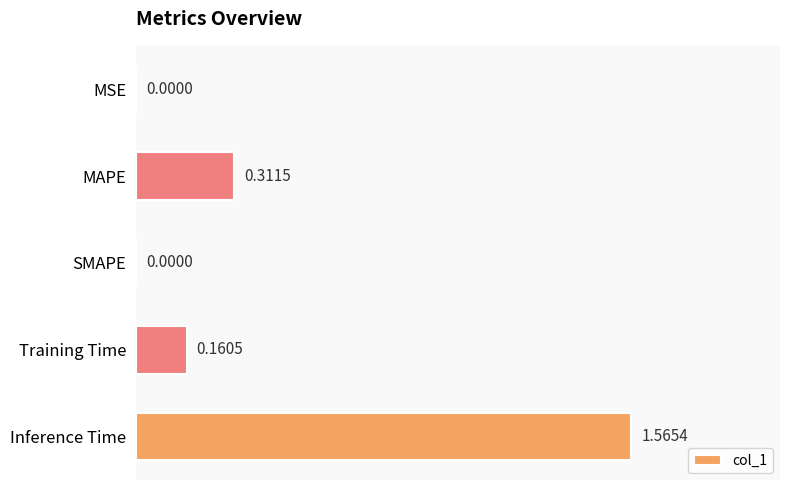

Which category has the highest value across all series?

Inference Time